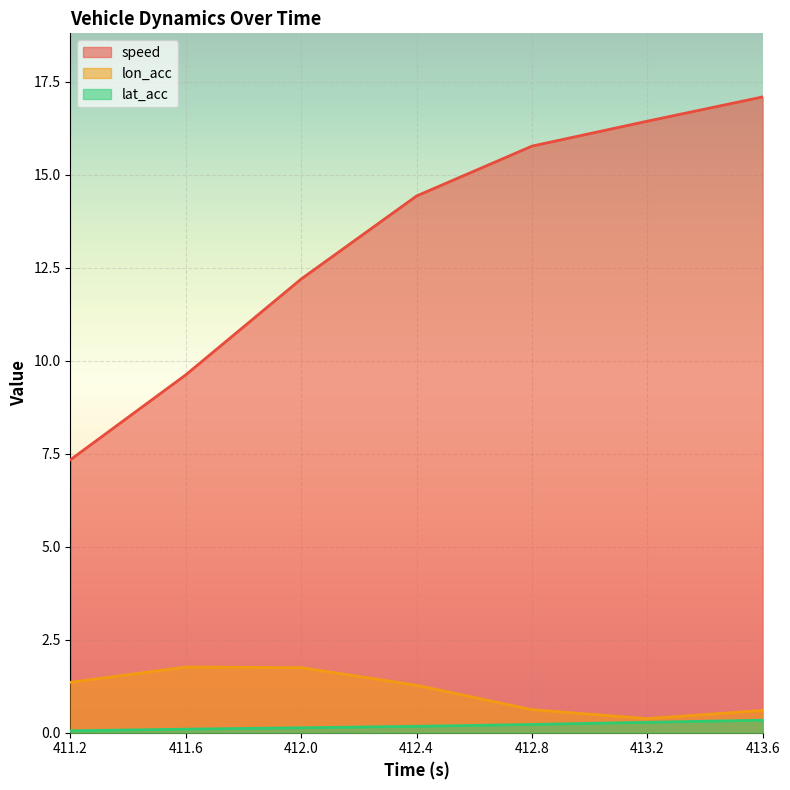

At which category does lon_acc reach its first local peak?

411.6